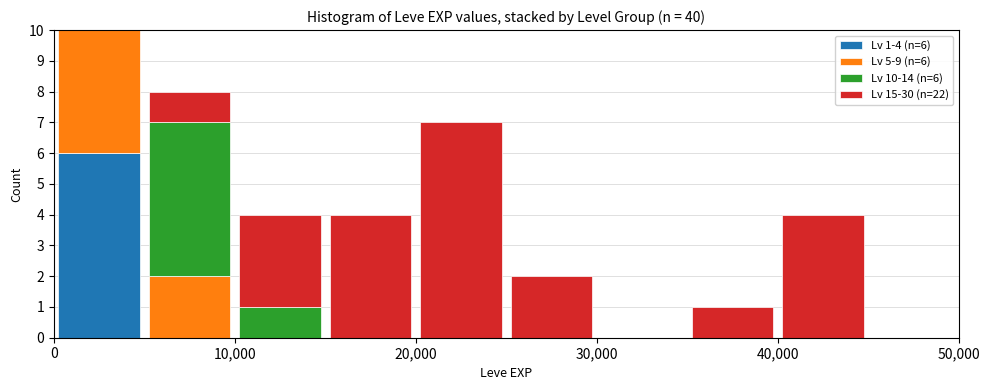

Which range on the x-axis has the tallest stacked bar (by total height)?

0 to 5000